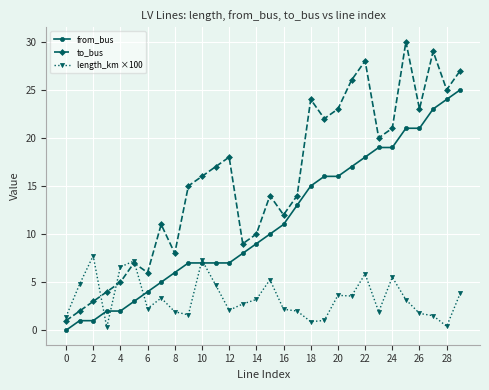

What are all the series names shown in the legend?

from_bus, to_bus, length_km ×100